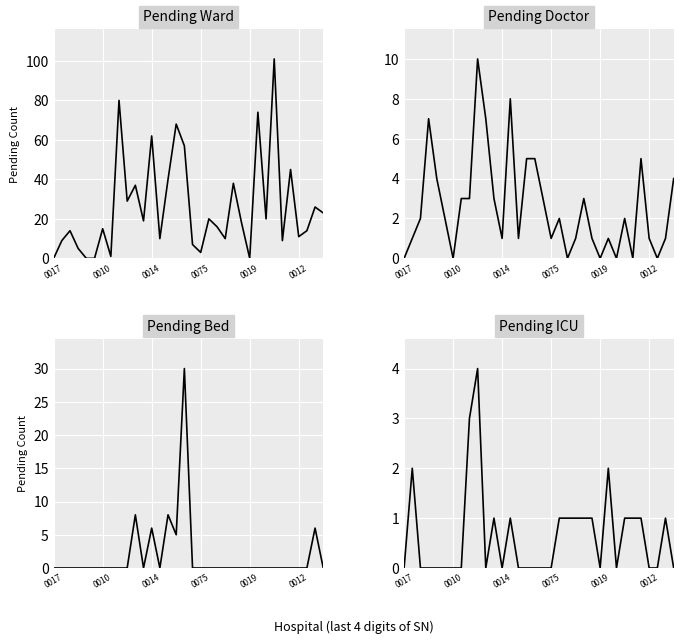

Between which two adjacent categories do Pending Bed and Pending ICU first intersect?

9 and 10